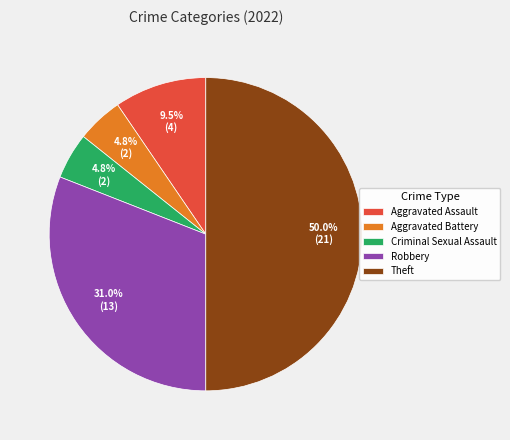

Do Robbery and Criminal Sexual Assault together represent more than half of the pie?

No